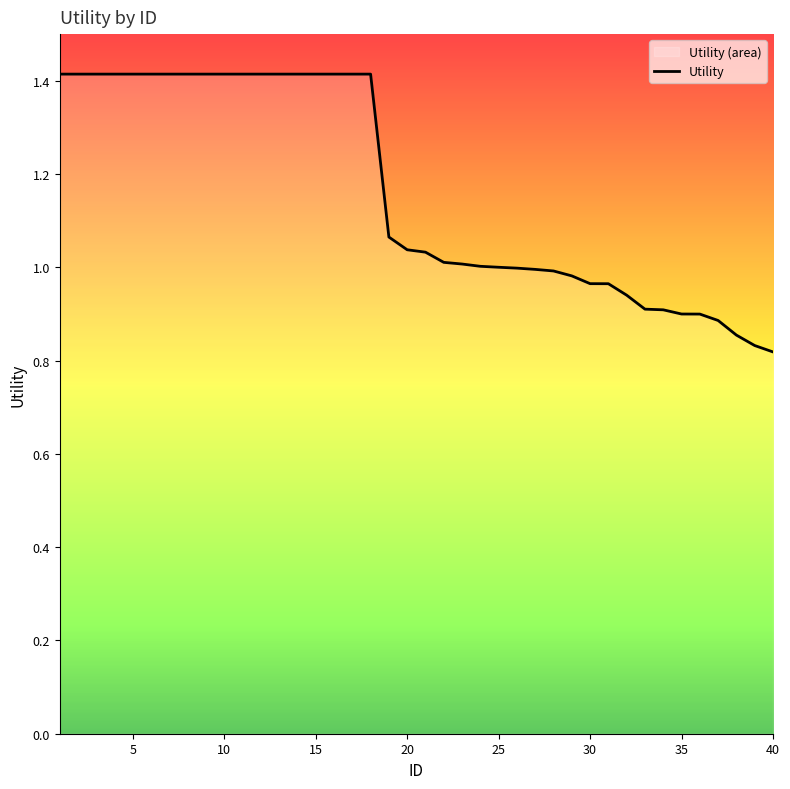

What is the difference between the maximum and minimum values?

0.6